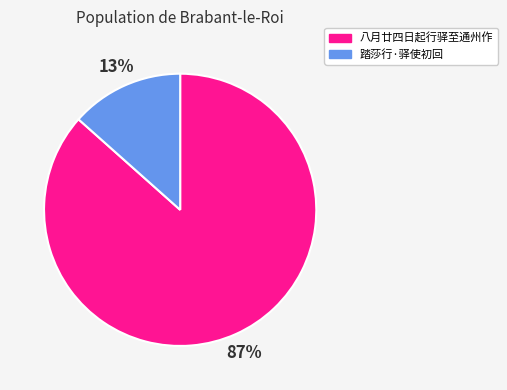

Which category has the smallest portion of the pie?

踏莎行·驿使初回